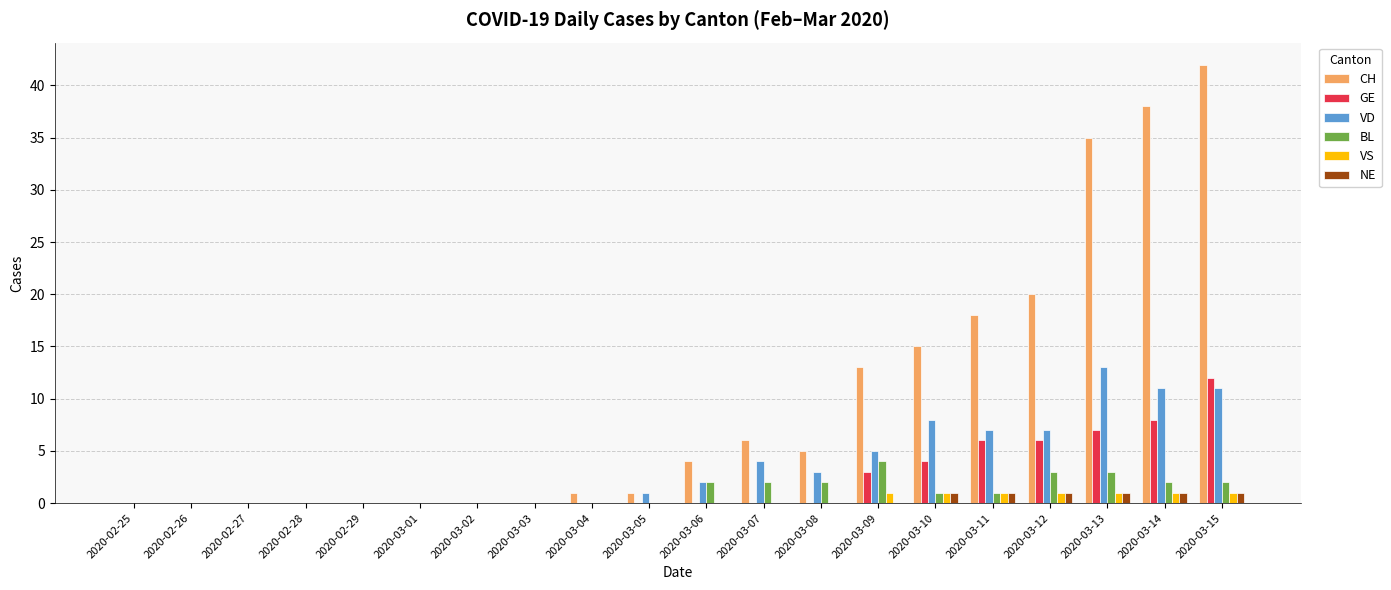

What is the maximum value shown in the chart?

42